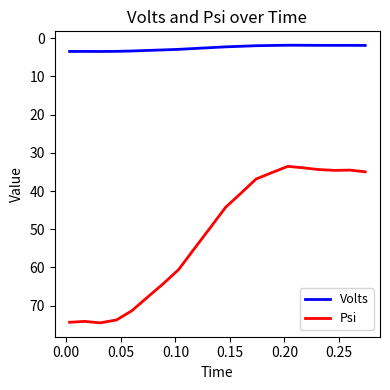

What are all the series names shown in the legend?

Volts, Psi